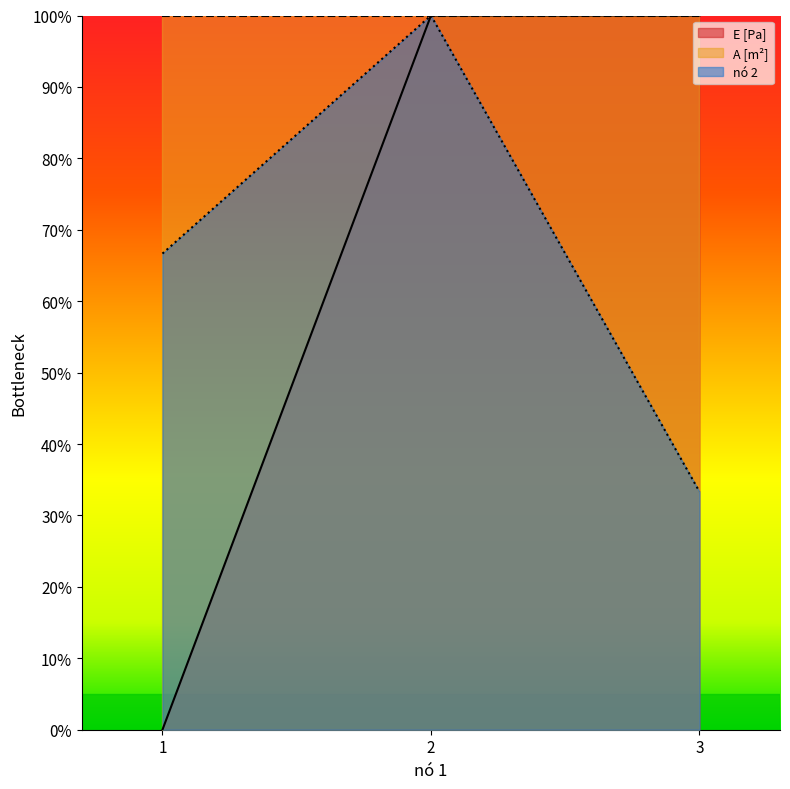

Which category has the lowest value in the nó 2 series?

3